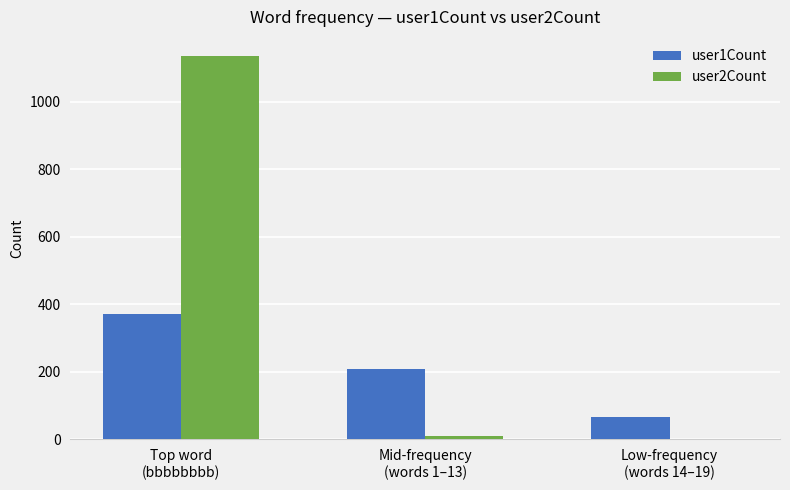

Which series has the largest total across all categories?

user2Count